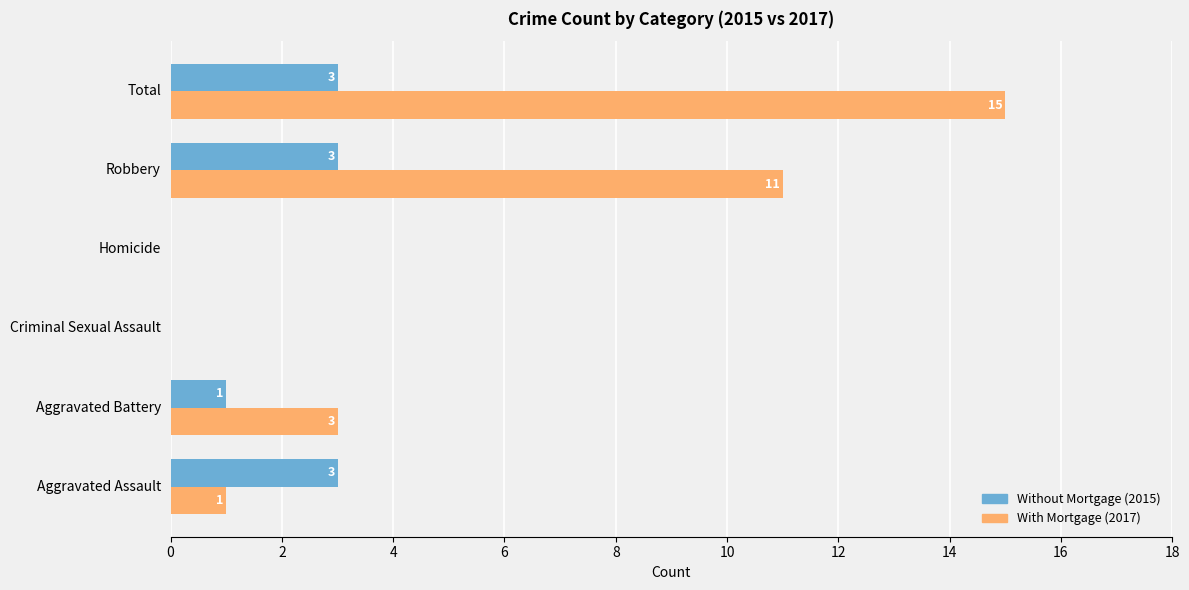

What is the maximum value shown in the chart?

15